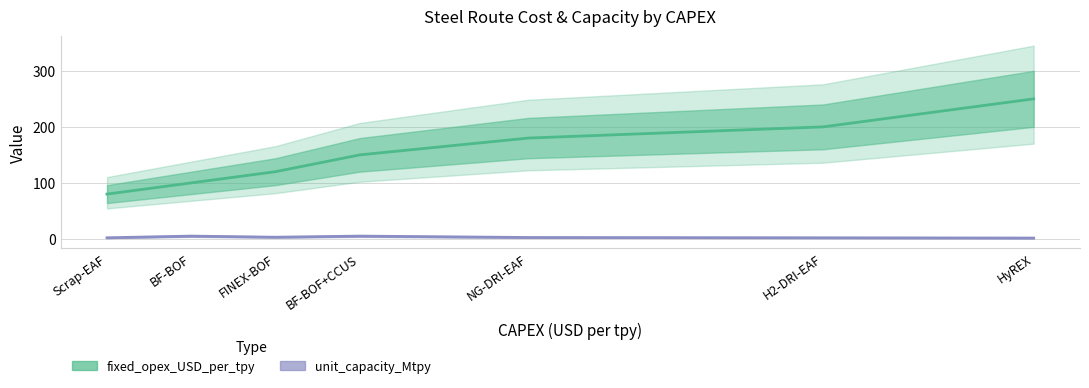

True or false: unit_capacity_Mtpy has more than 2 points higher than both neighbors.

False